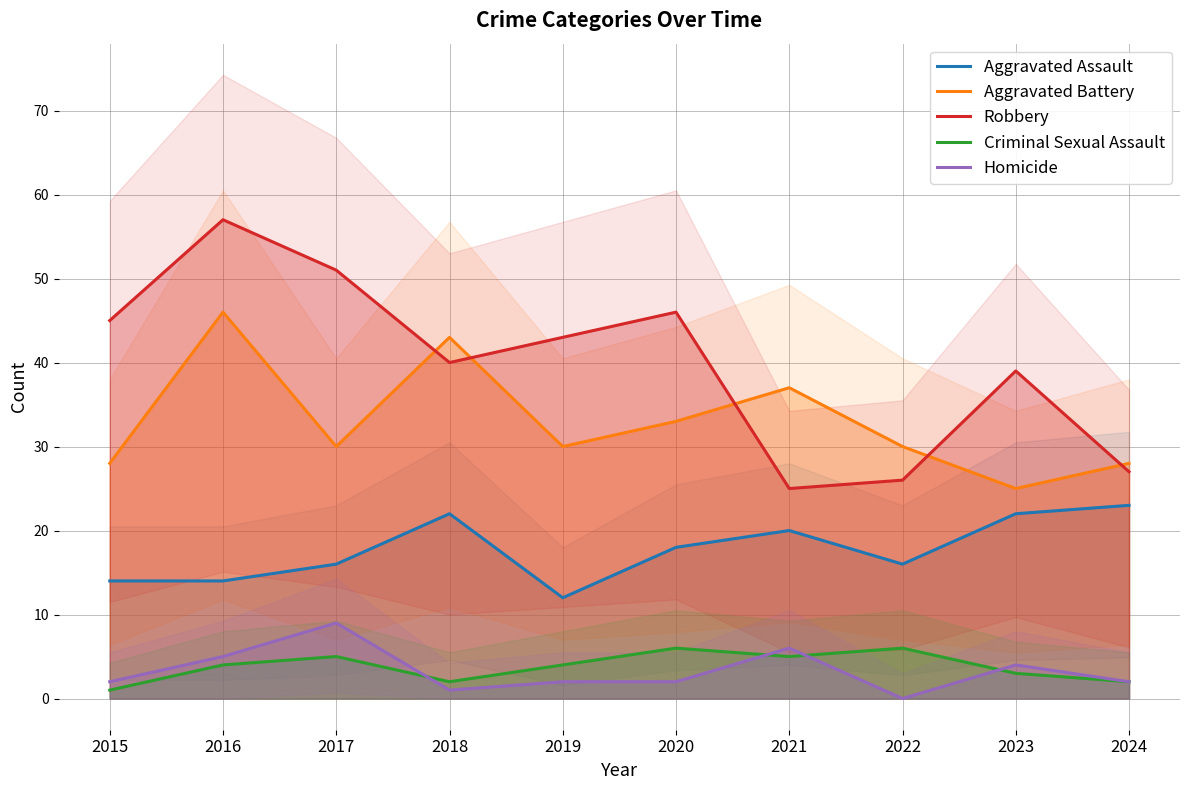

Which category has the lowest value in the Aggravated Battery series?

2023